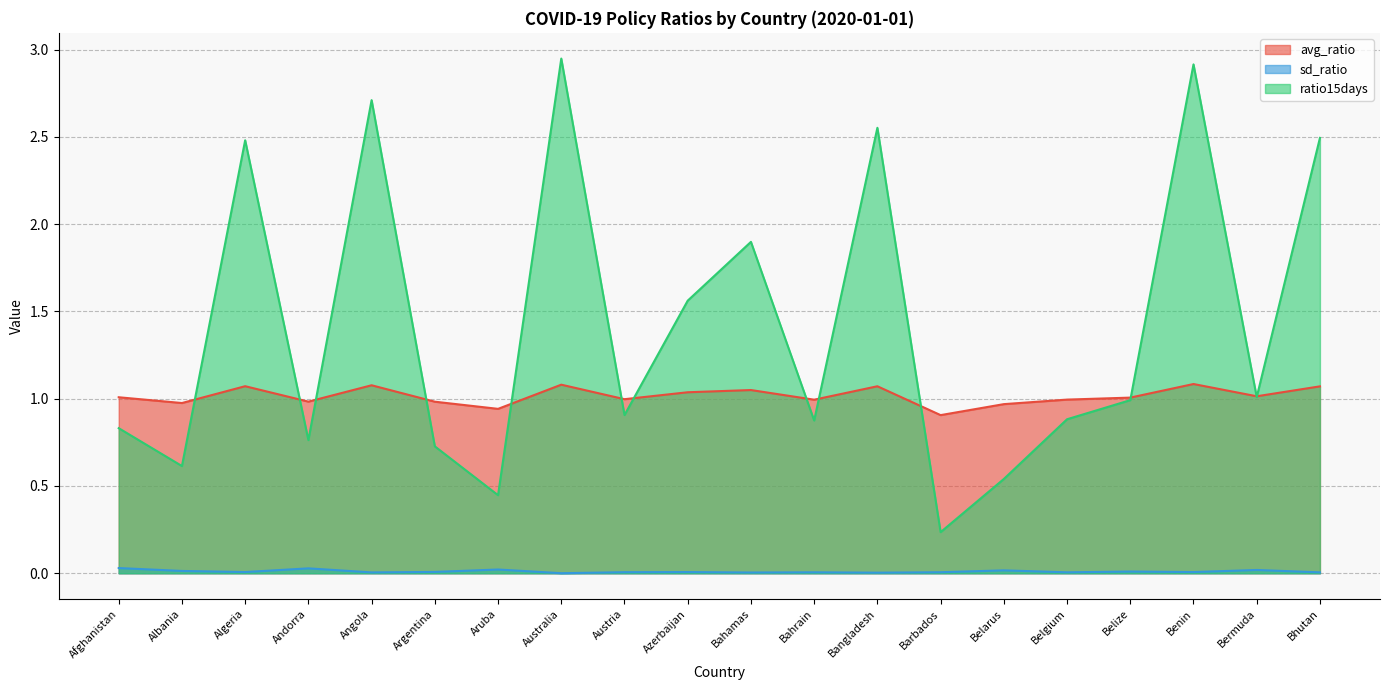

Is it true that avg_ratio equals 1.5 at Barbados?

False